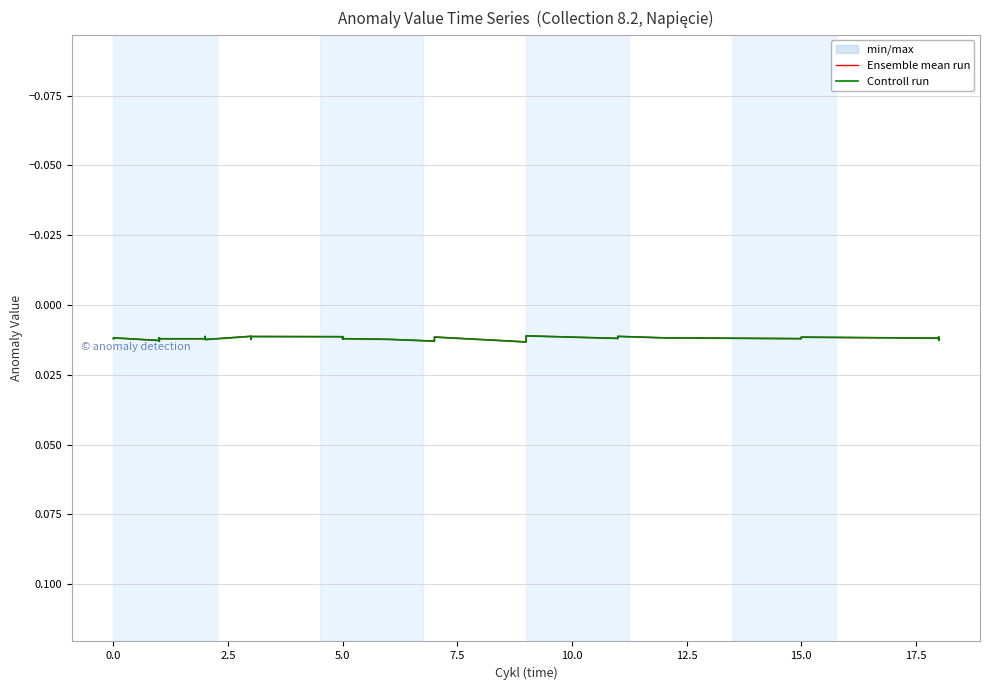

At which category does Ensemble mean run reach its first local peak?

5.0